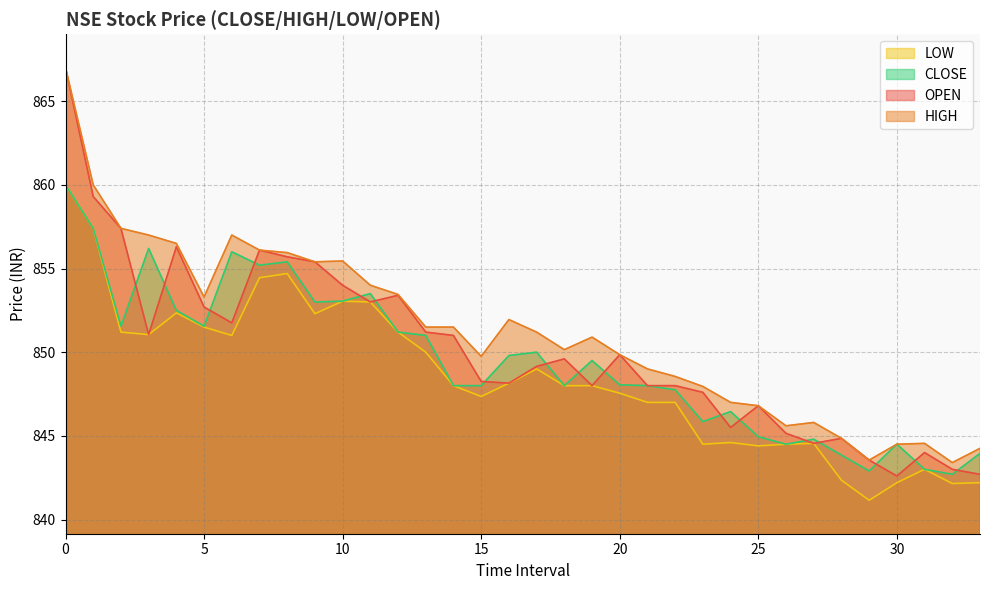

How many categories are shown in the chart?

34